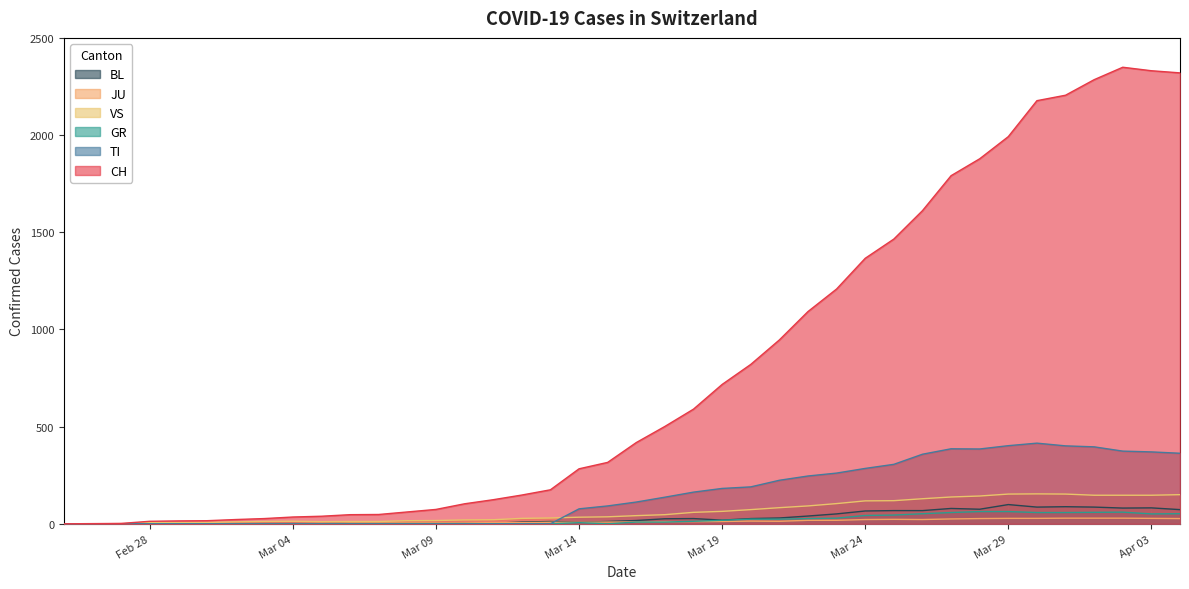

True or false: CH and VS cross at least once.

False